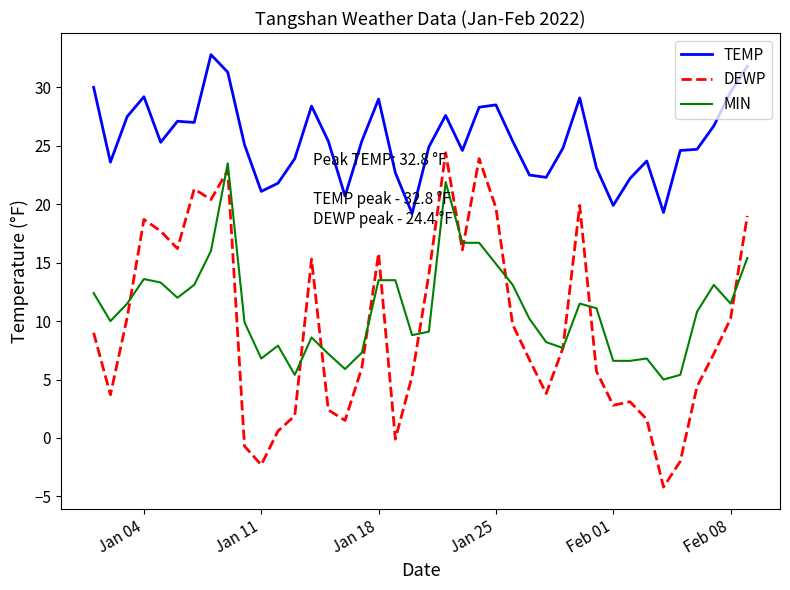

Which series has the widest spread of values?

DEWP